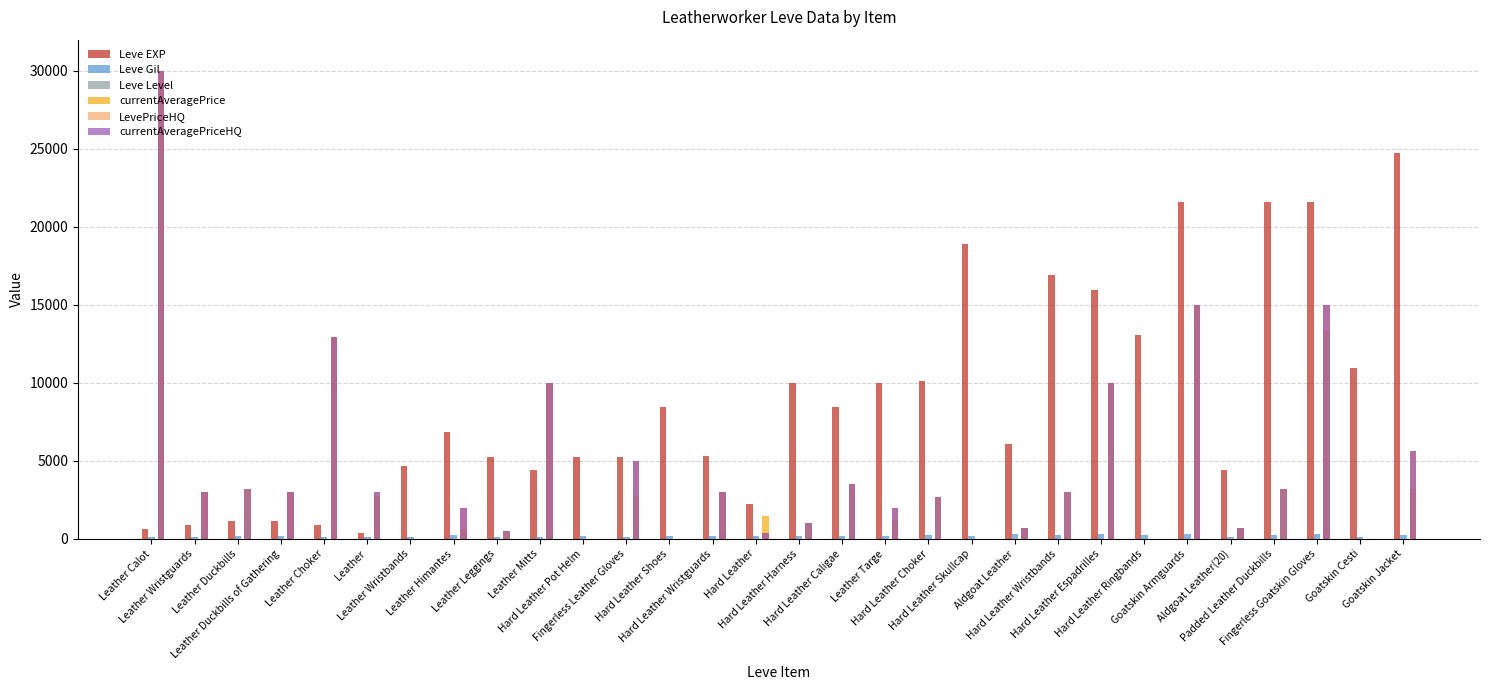

What is the maximum value shown in the chart?

30000